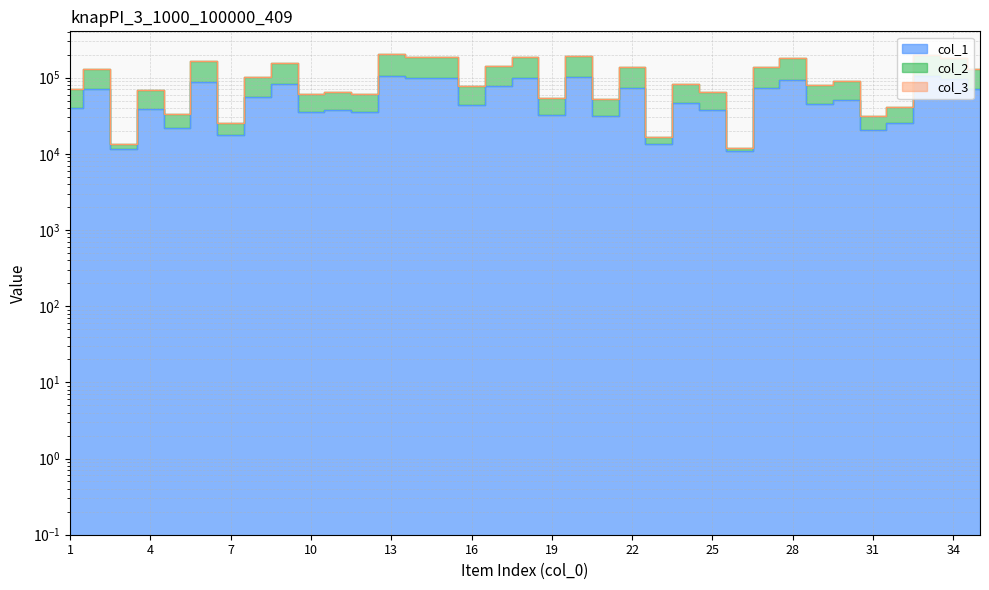

List the labels in order of col_1 value, smallest first.

26, 3, 23, 7, 31, 5, 32, 21, 19, 10, 12, 11, 25, 4, 1, 16, 29, 24, 30, 8, 2, 35, 22, 27, 17, 9, 6, 28, 34, 18, 14, 15, 20, 33, 13